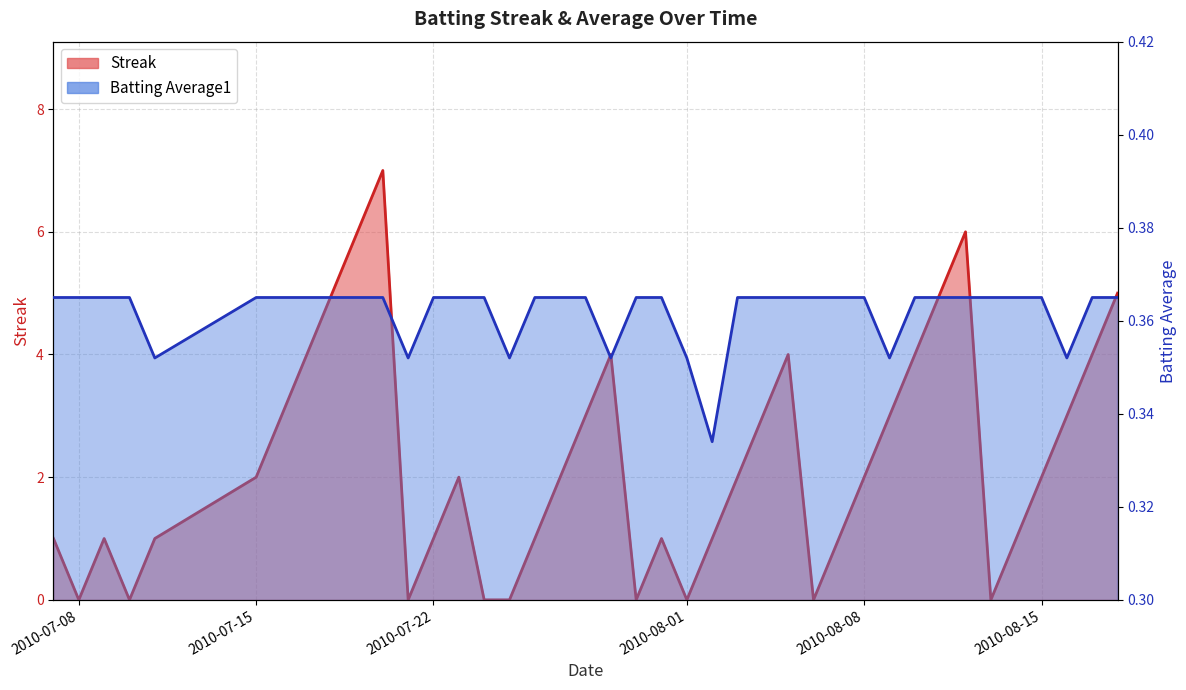

Which series has the widest spread of values?

Streak